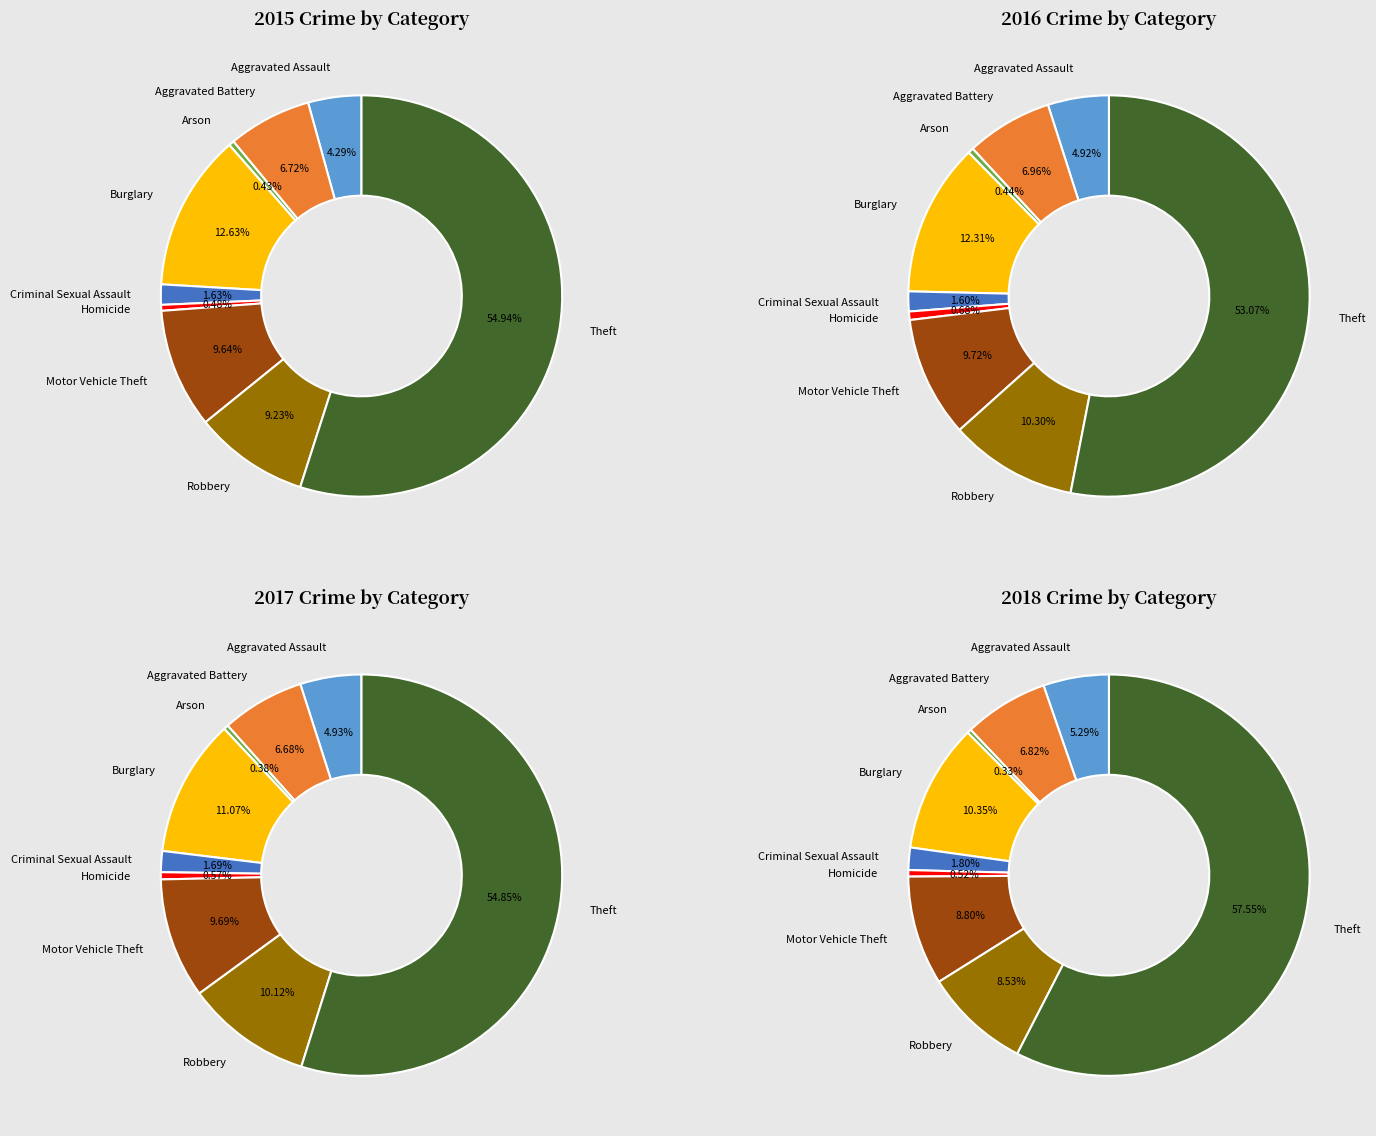

To the nearest percent, what is the combined percentage of Robbery and Arson?

9%